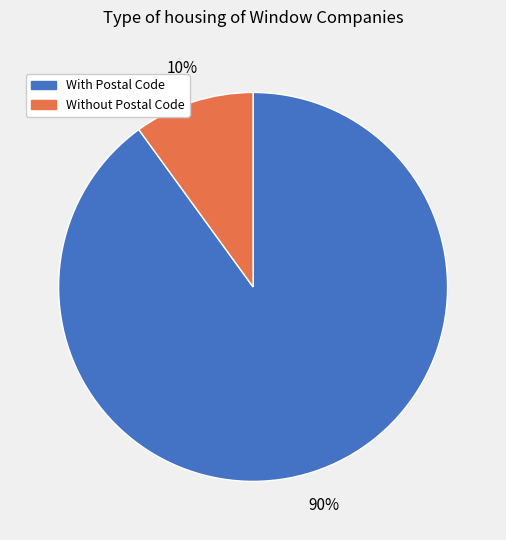

Which slice represents more than half of the pie?

With Postal Code